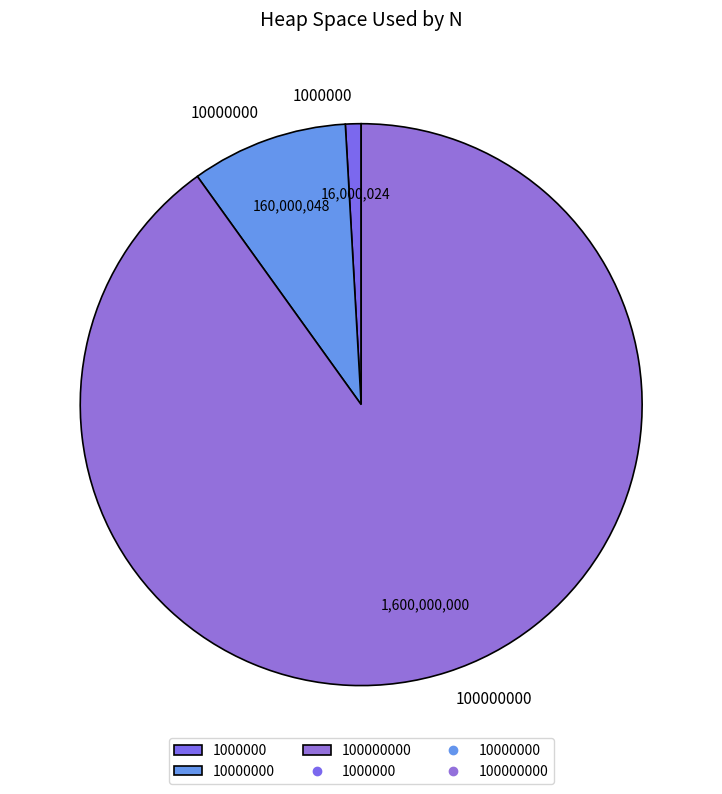

What is the ratio of the value at 100000000 to the value at 10000000?

10.0